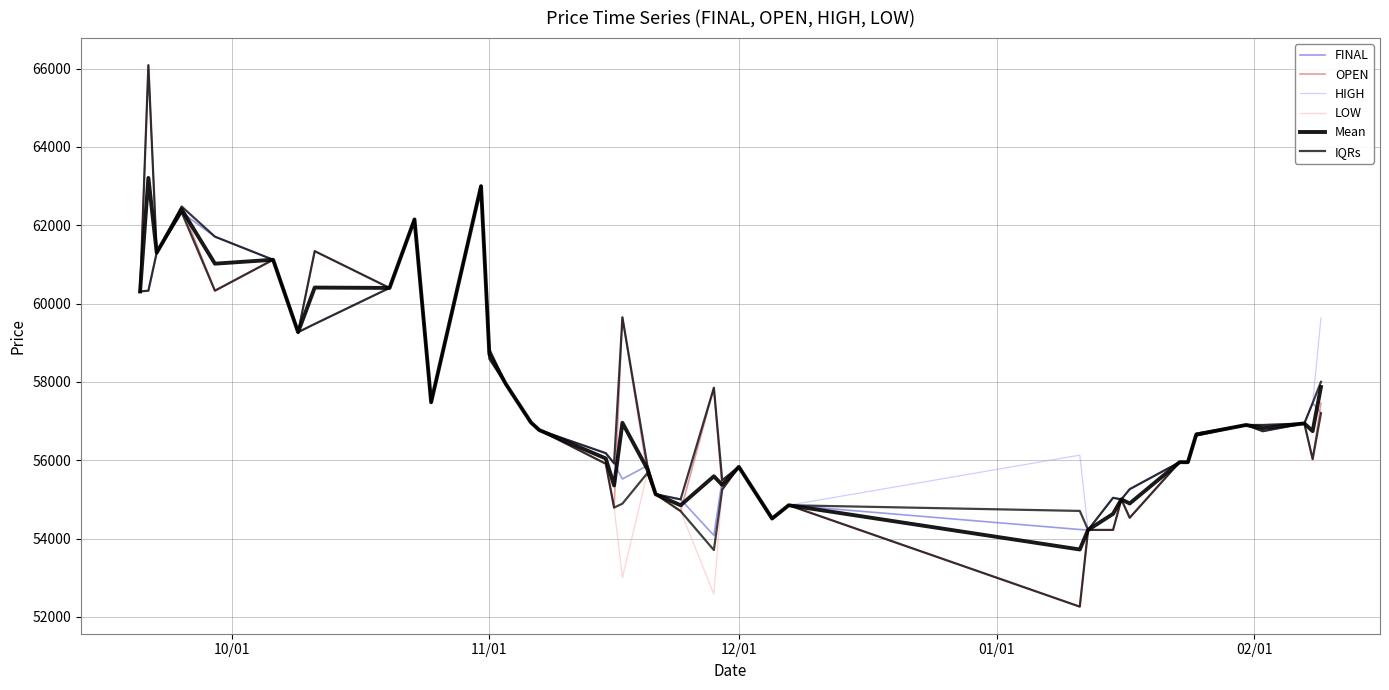

How many distinct data groups are displayed?

6